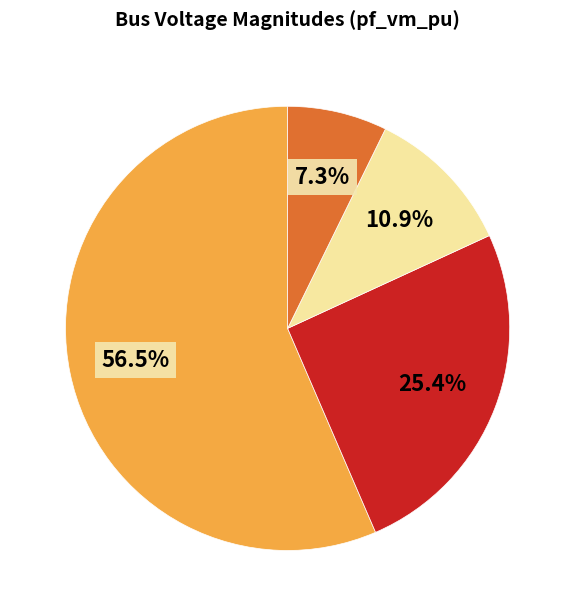

Is there a majority slice in this chart?

Yes